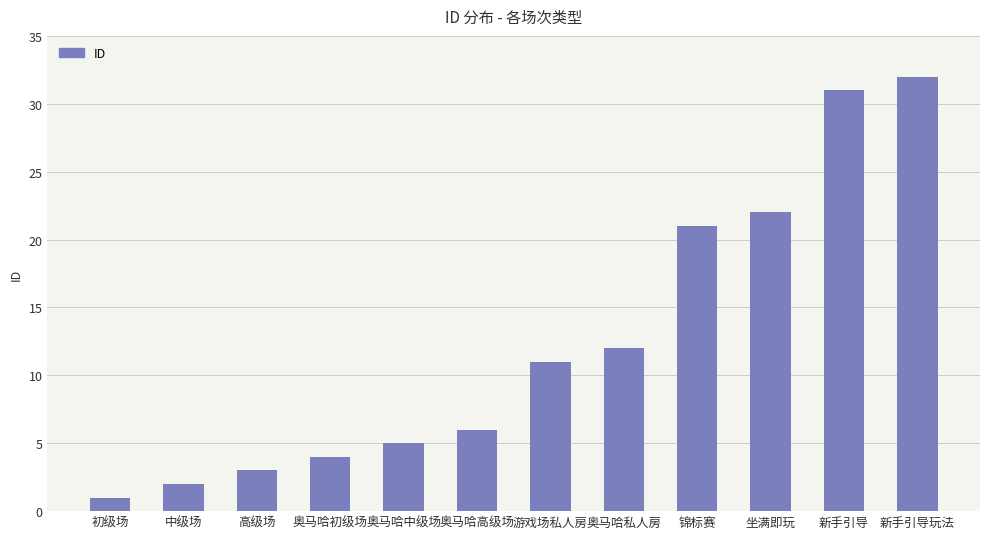

True or false: the data shows 32 at 新手引导玩法.

True